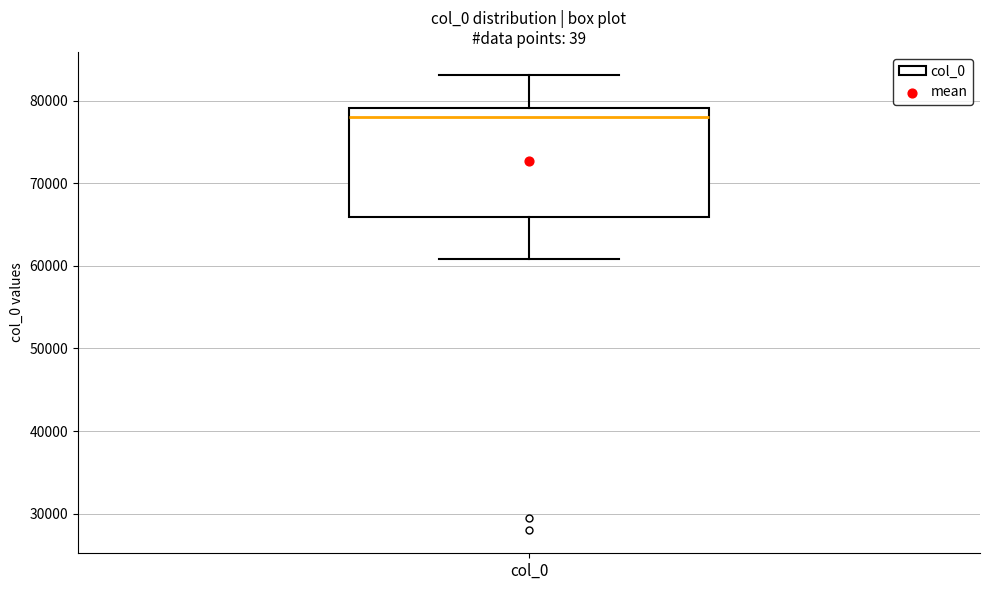

Transcribe this box plot: give where the median line is, the range the box spans, and where the two whiskers end, as read against the y-axis. The values are not printed on the chart, so give them approximately, as read against the axis.

median 78000, box 66000 to 79000, whiskers 61000 to 83000